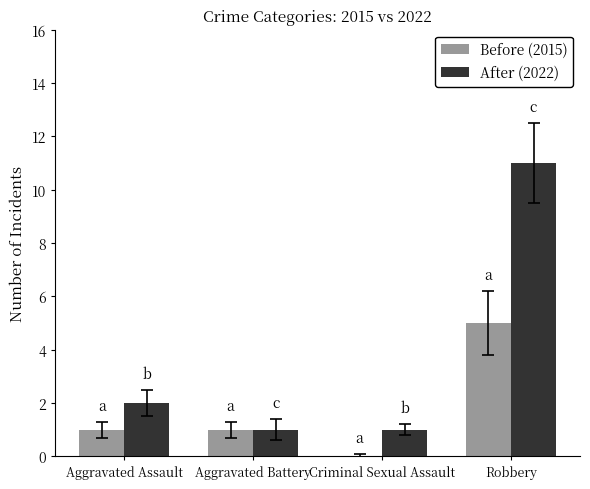

Where is After (2022) nearest to the value 6?

Aggravated Assault